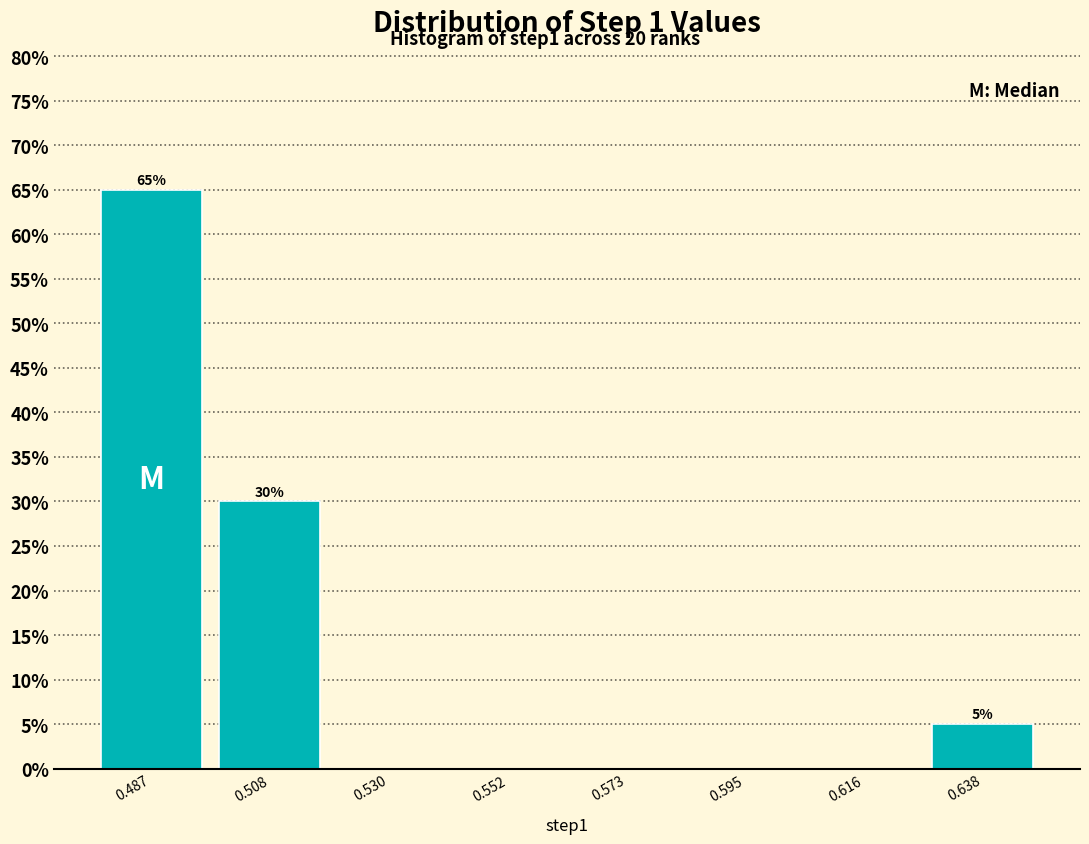

Which range on the x-axis has the tallest bar?

0.475 to 0.500